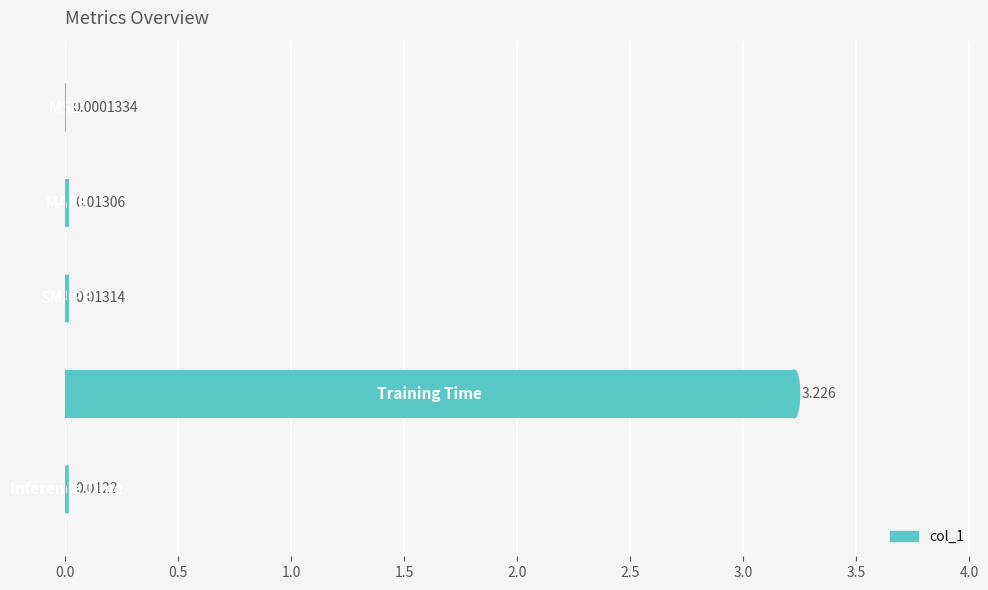

How many categories are shown in the chart?

5